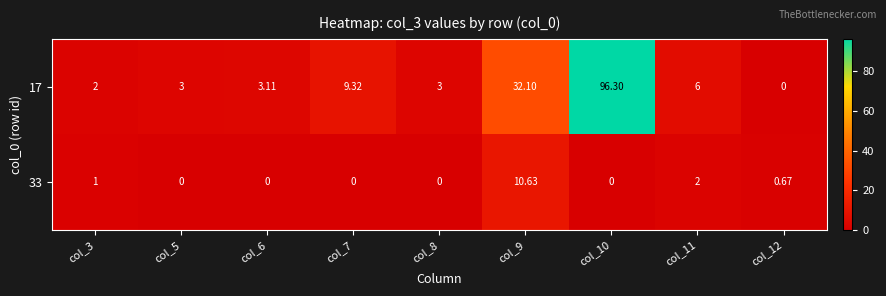

How many categories are shown in the chart?

9